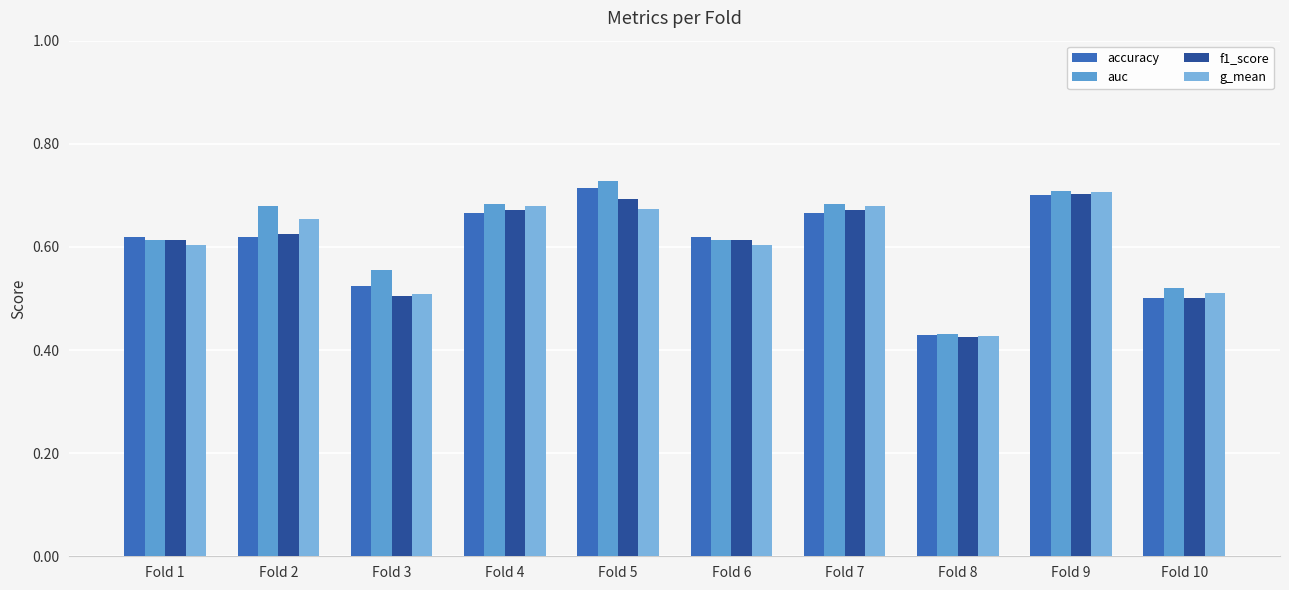

Count the number of categories in the chart.

10